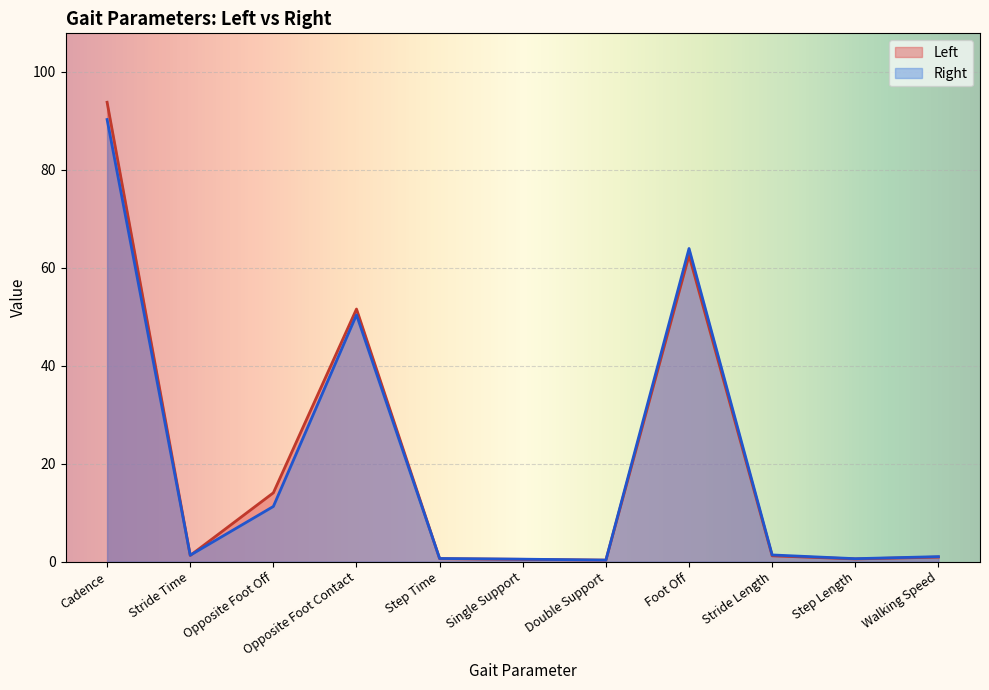

What is the sum of all Left values?

227.3